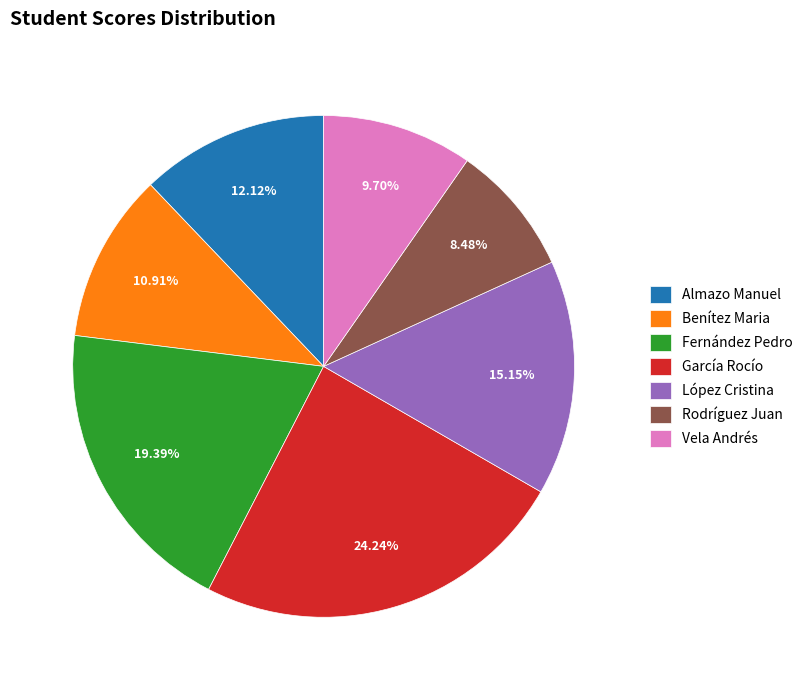

How many segments does this pie chart have?

7